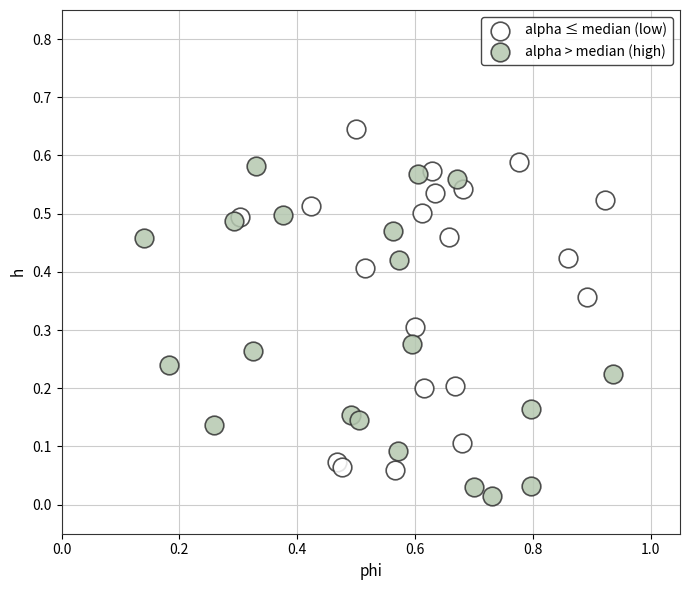

Which series reaches the minimum Y coordinate?

alpha > median (high)